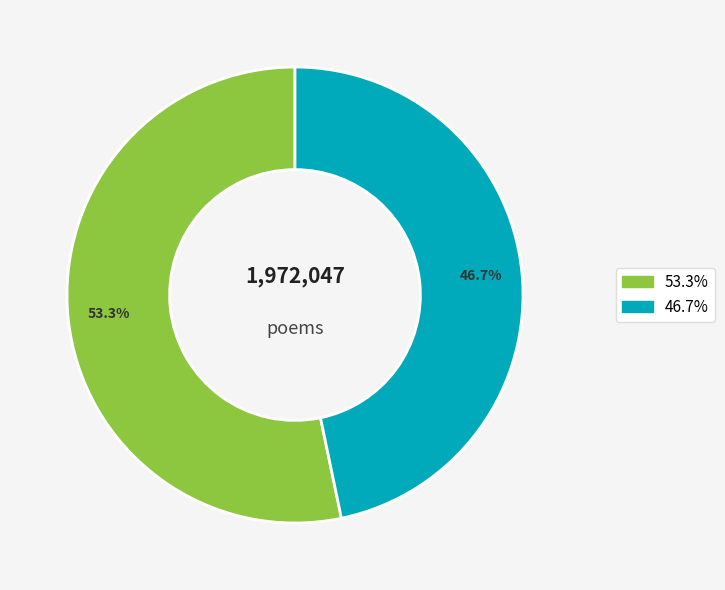

To the nearest percent, what is the difference between the largest and smallest slice percentages?

7%